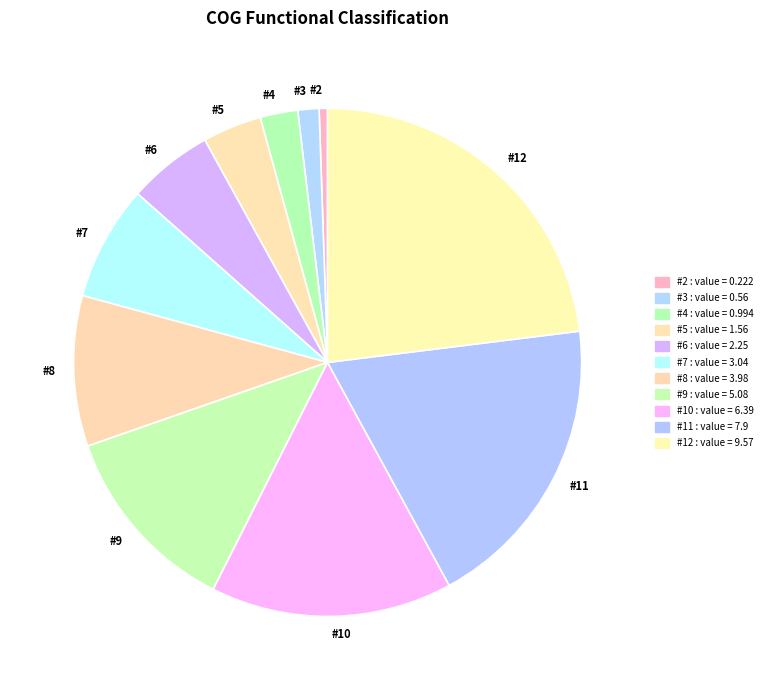

Rank the categories by value from lowest to highest.

#2, #3, #4, #5, #6, #7, #8, #9, #10, #11, #12